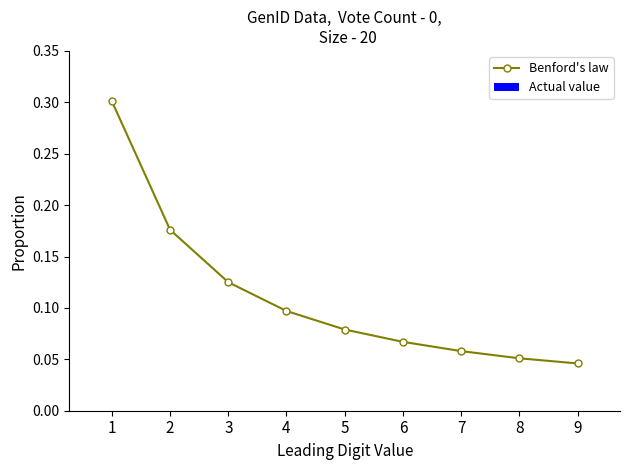

What is the value of the 1st point from the left?

0.3